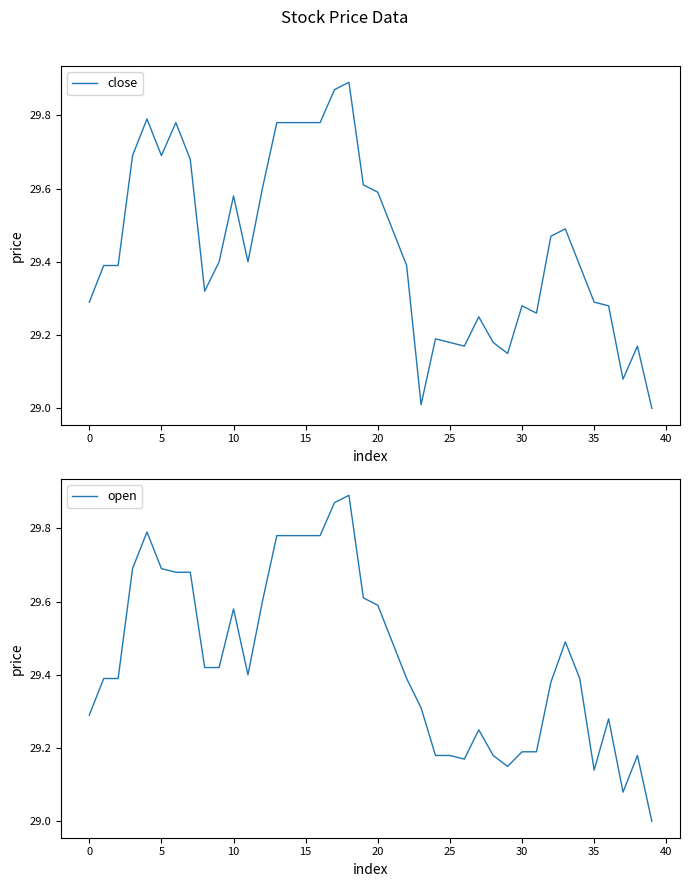

True or false: close has a value of 29.1 at 37.

True